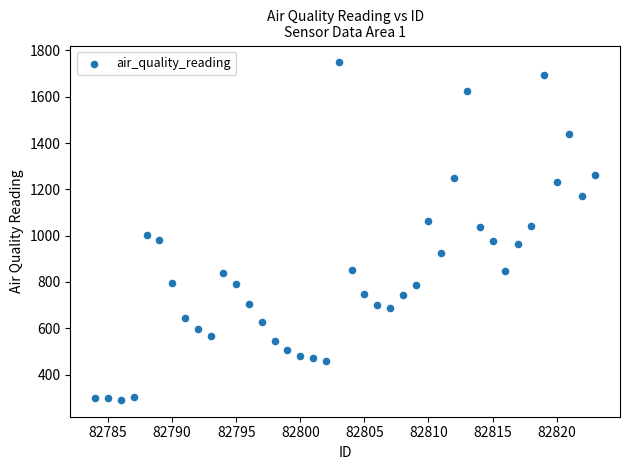

What is the range of Y values (max minus min)?

1457